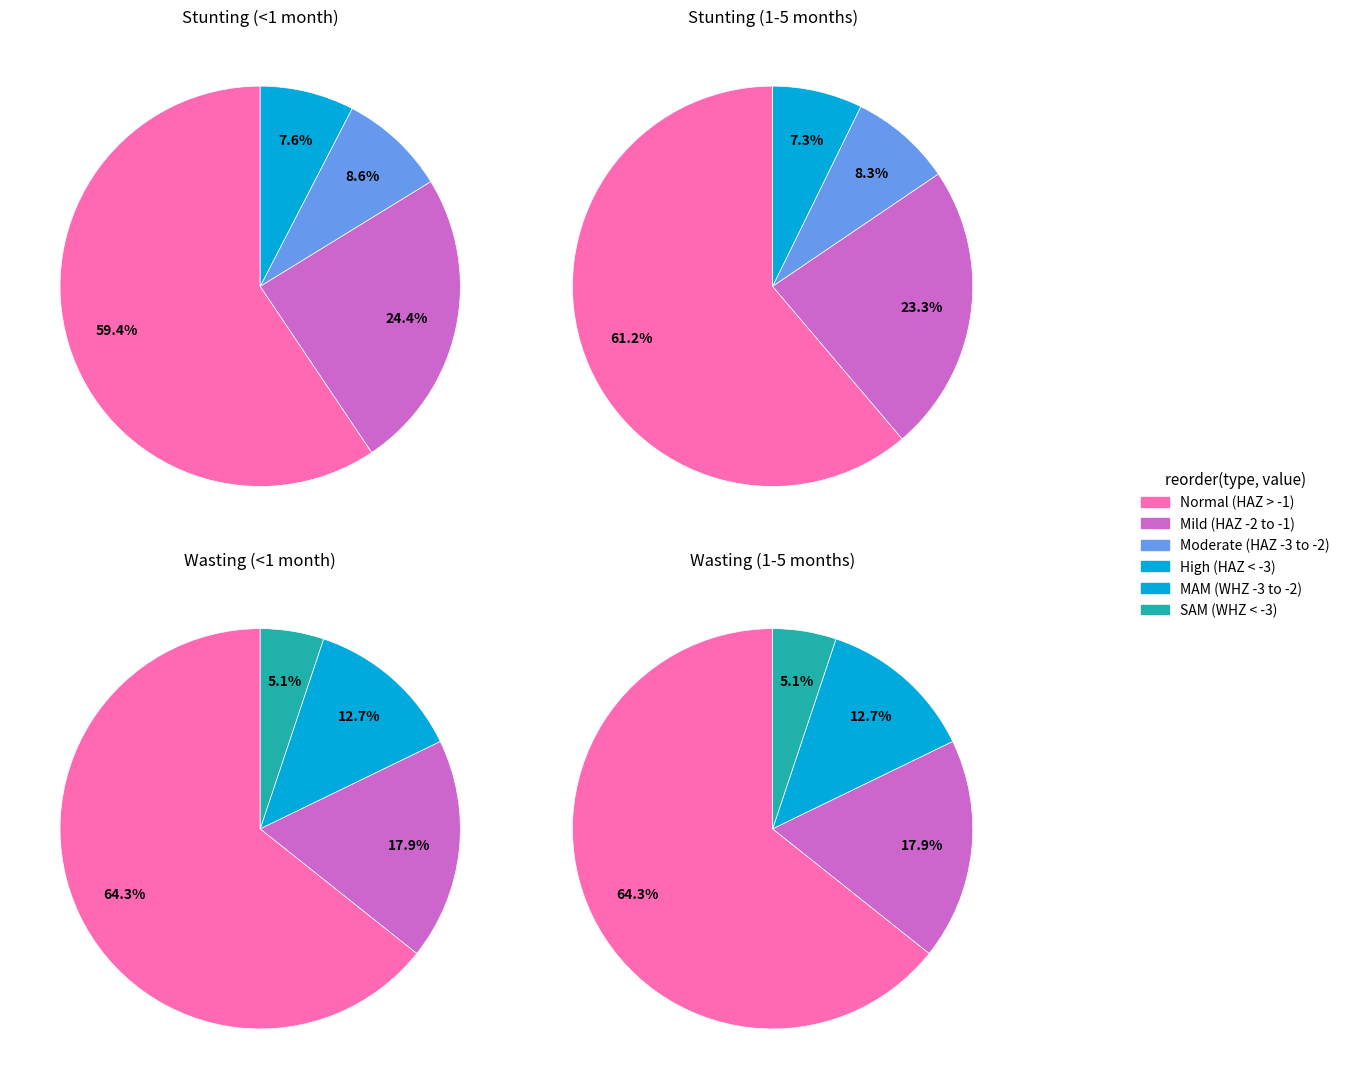

To the nearest percent, what percentage of the pie is 1?

18%